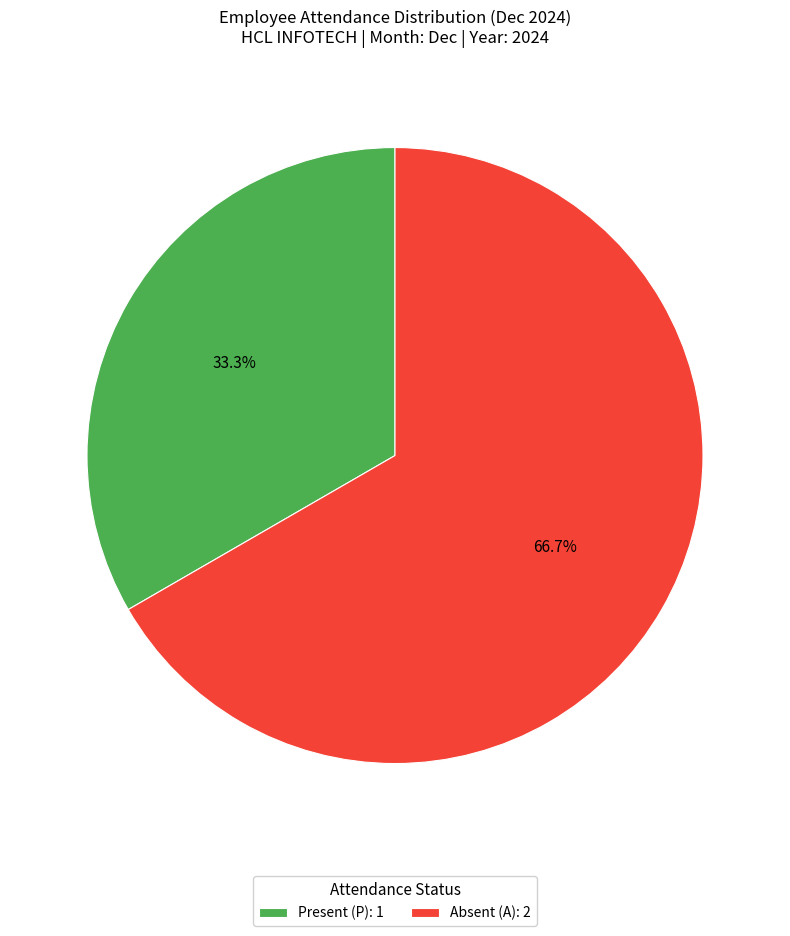

How many segments does this pie chart have?

2